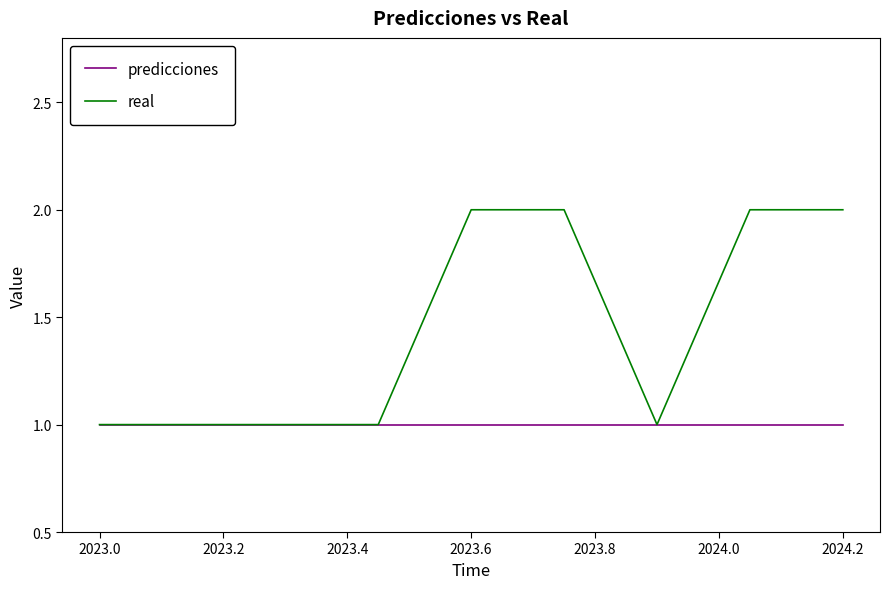

Which series has the widest spread of values?

real